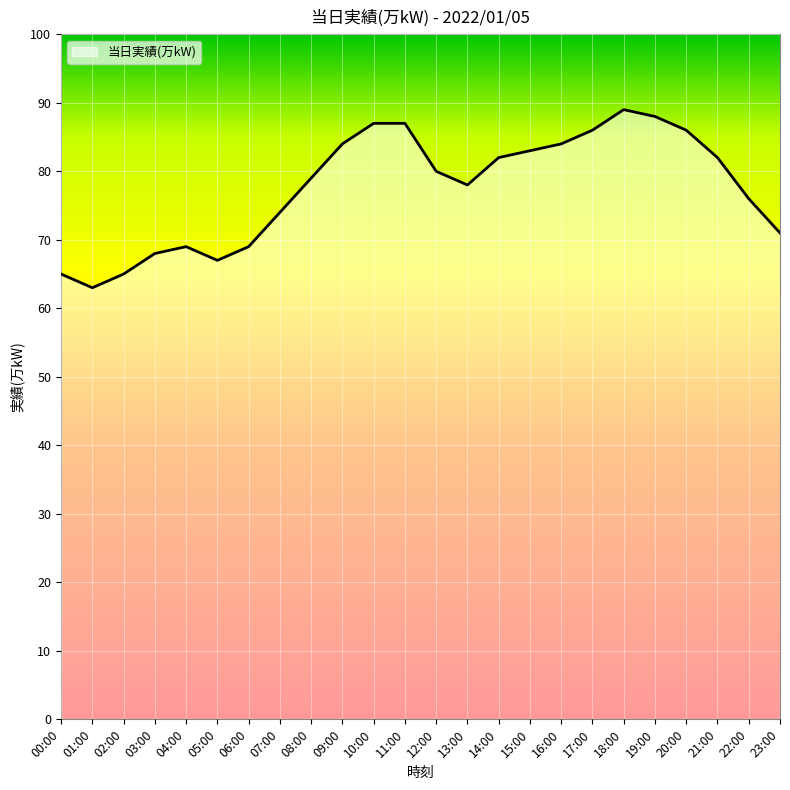

At which label does the data first exceed 80?

09:00